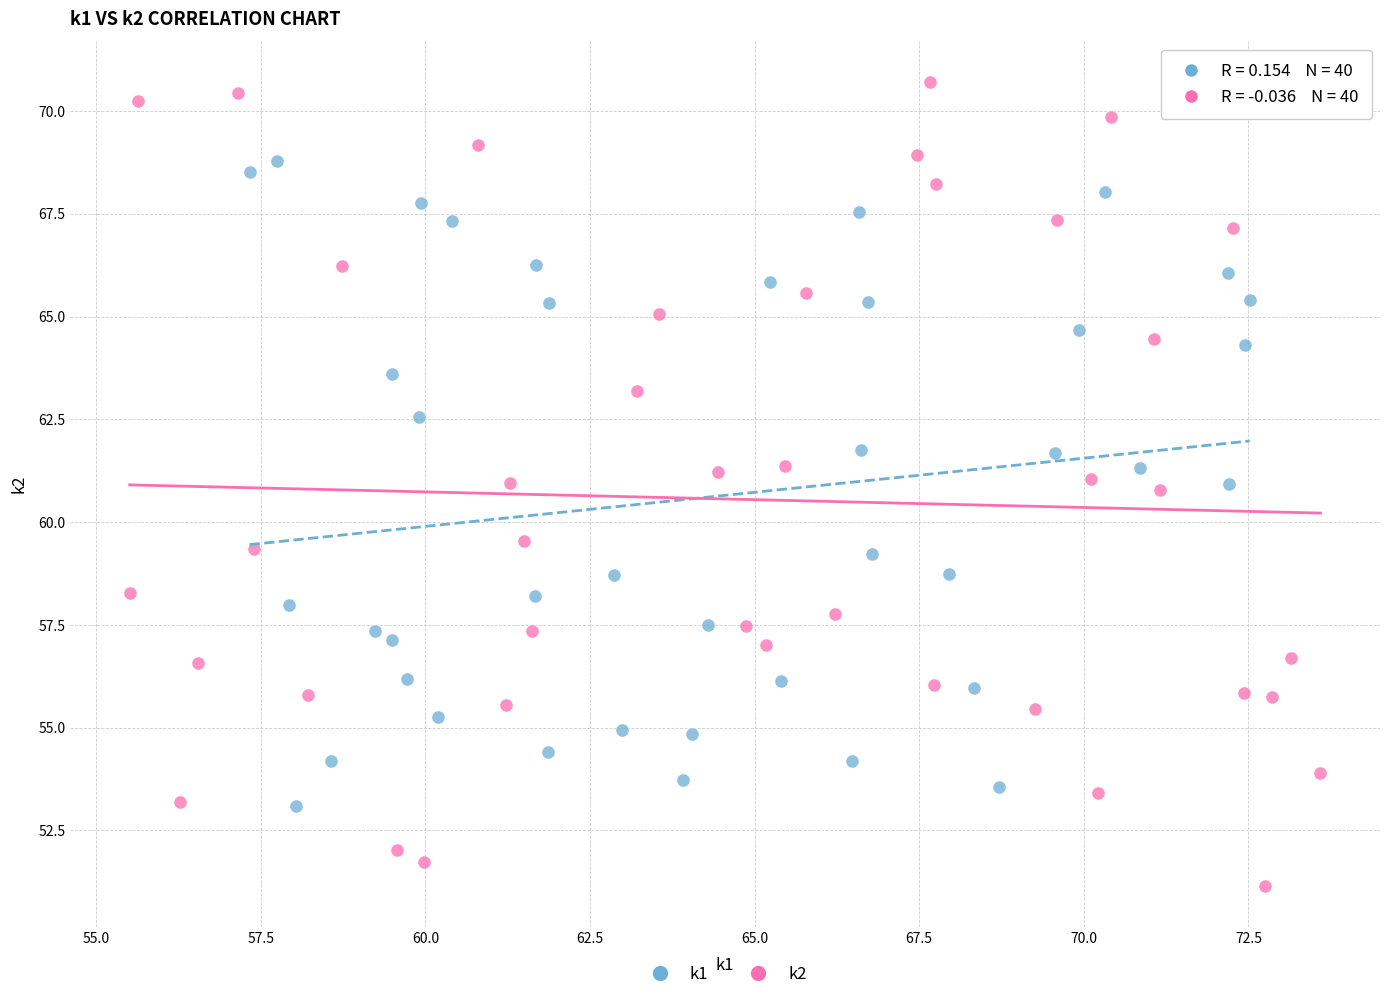

Which series reaches the maximum Y coordinate?

k2